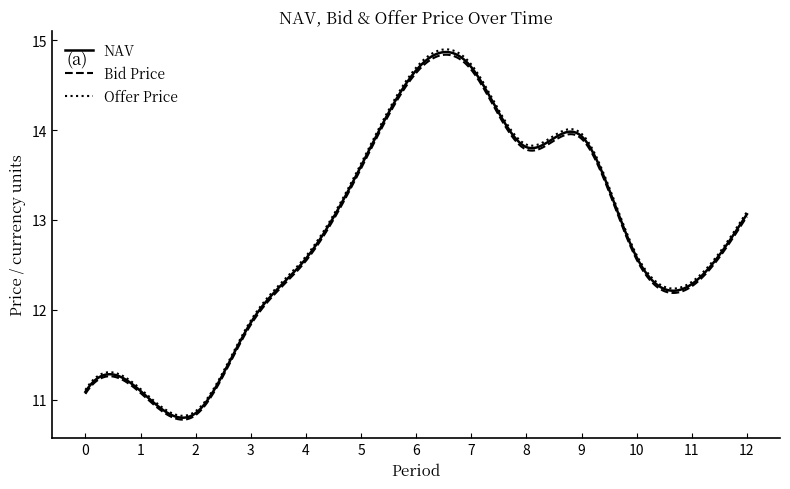

Which series has the widest spread of values?

Offer Price